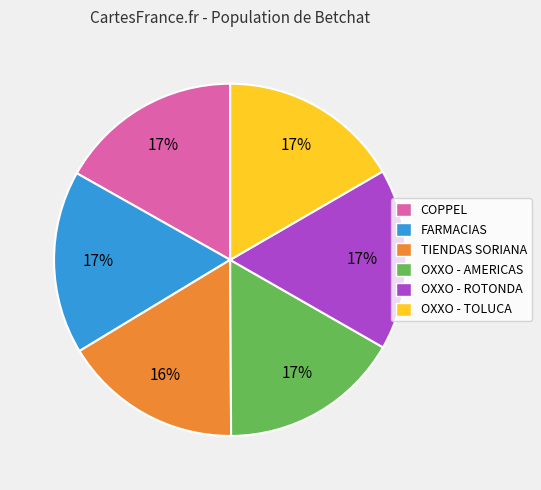

What is the ratio of the value at COPPEL to the value at OXXO - TOLUCA?

1.0